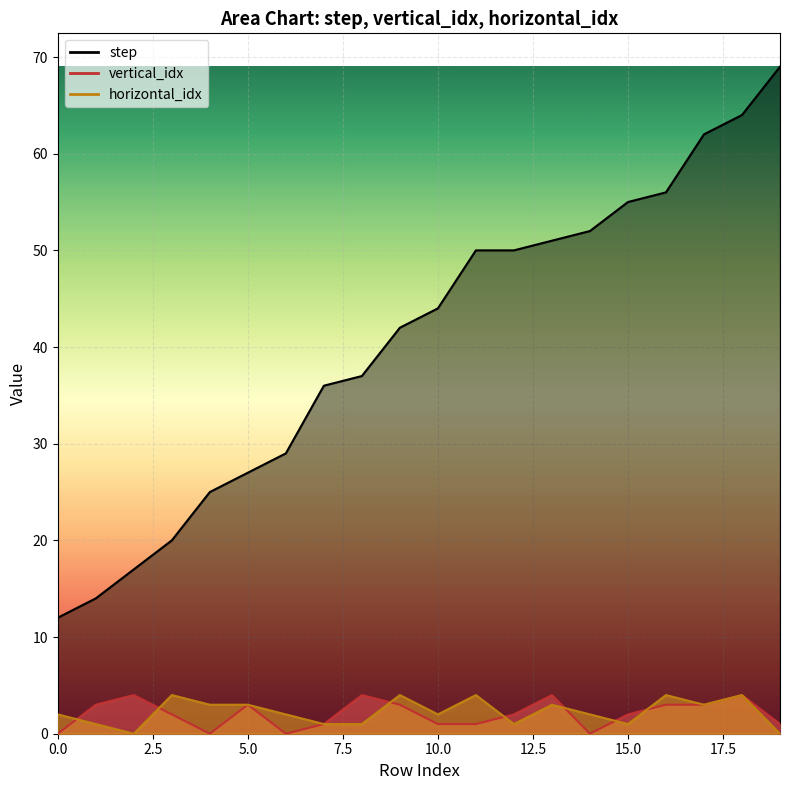

The value of step at 7 is 21. True or false?

False